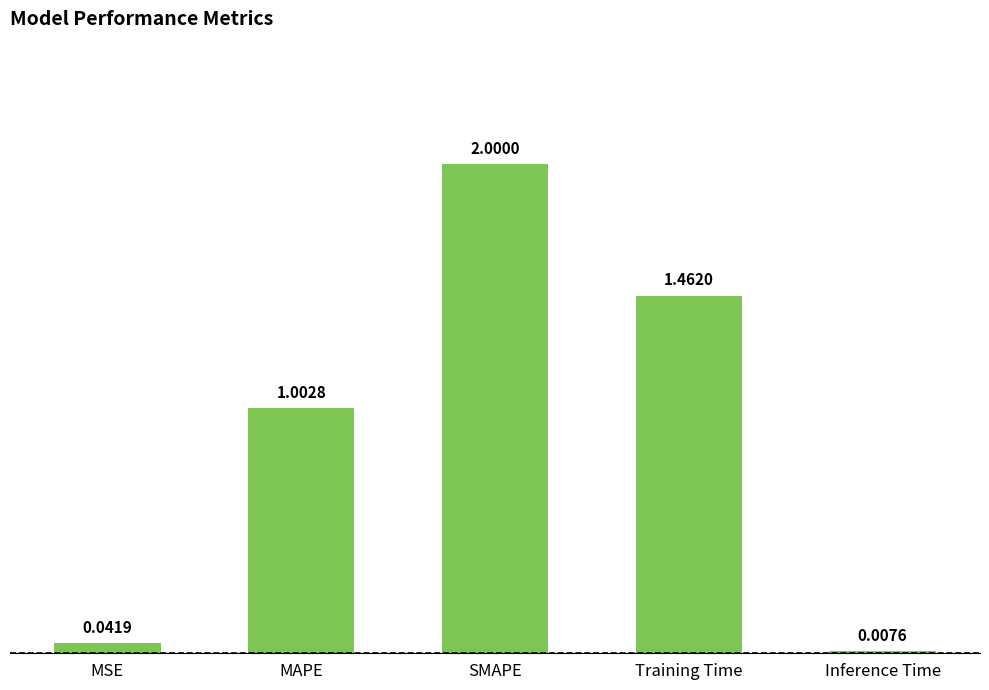

How many series are shown in this chart?

1